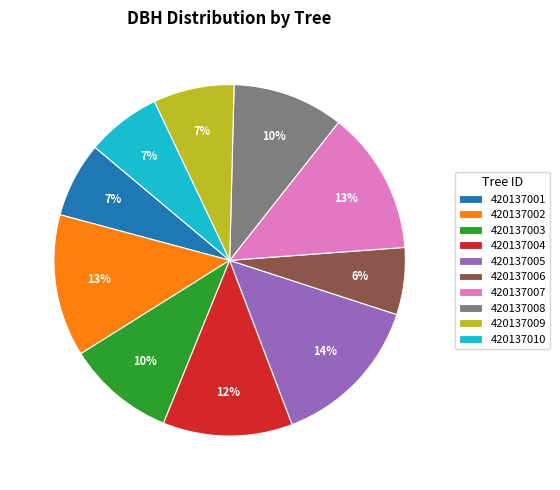

Which has a higher value, 420137009 or 420137002?

420137002